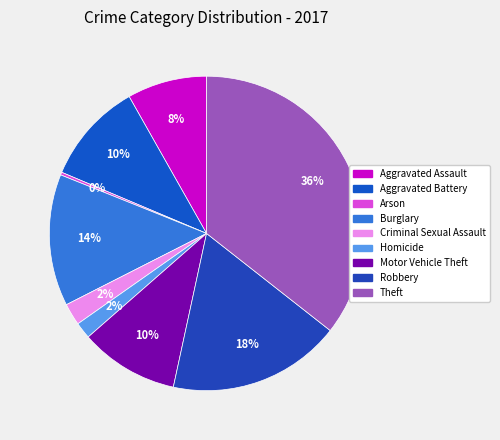

How many segments does this pie chart have?

9